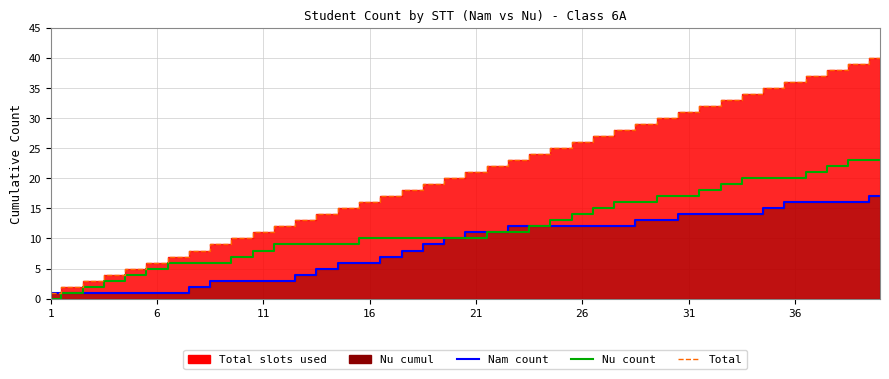

What is the sum of the Nu count values at 29 and 22?

28